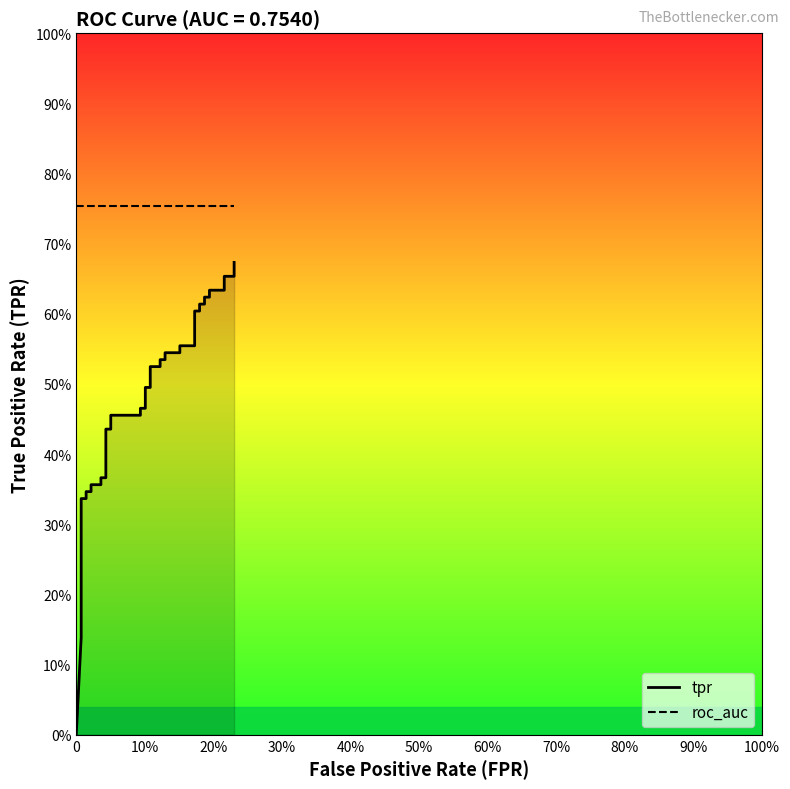

What is the sum of the roc_auc values at 70% and 10%?

1.5